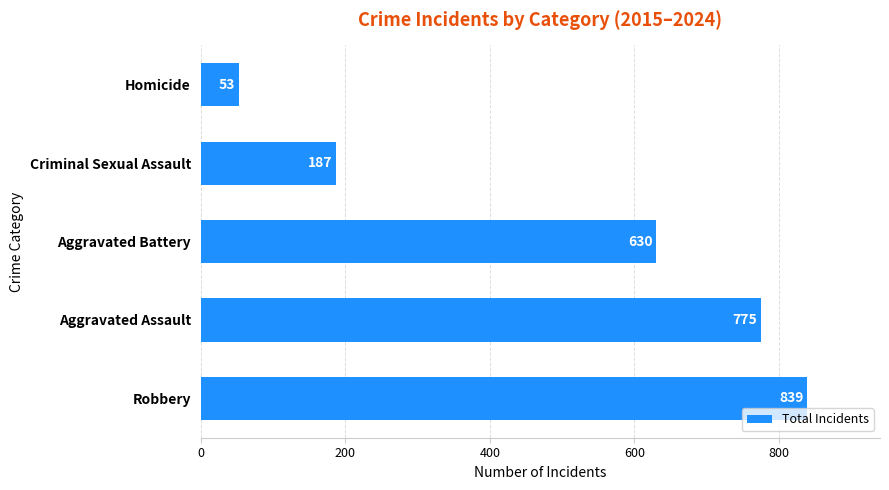

Is it true that the value at Homicide is 20?

False